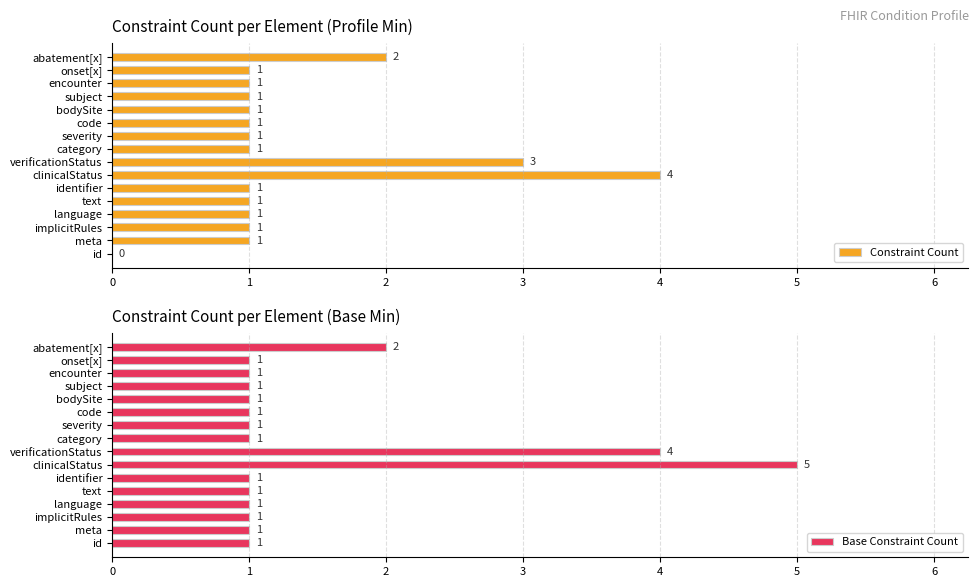

How many categories are shown in the chart?

16